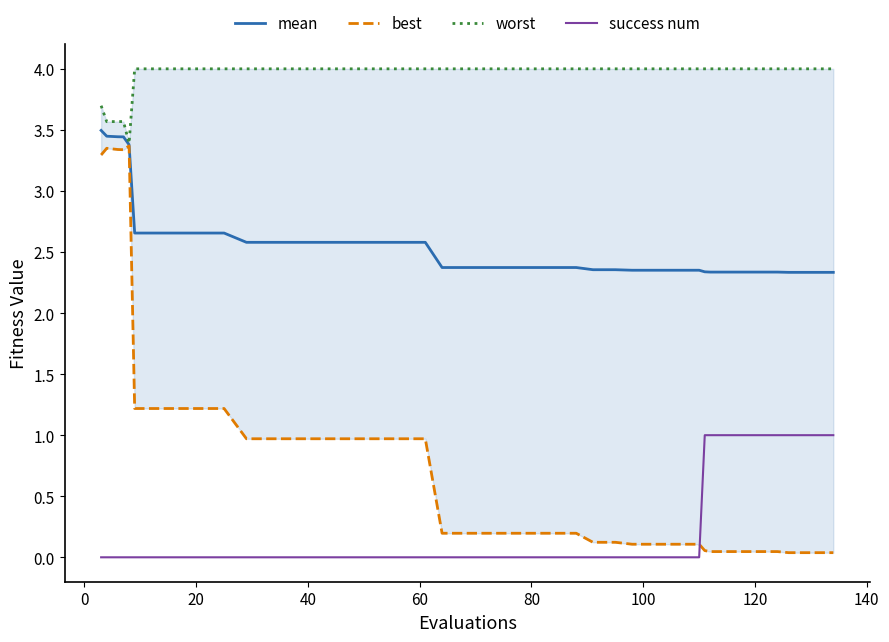

What is the lowest value of the mean series?

2.3